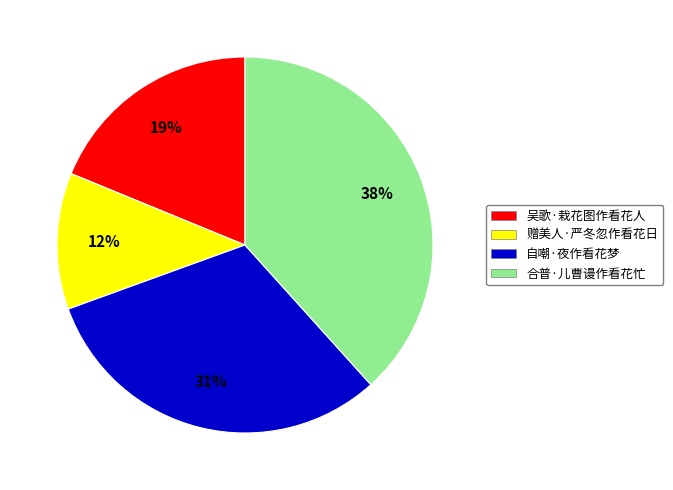

Is there any slice that represents more than half of the pie?

No